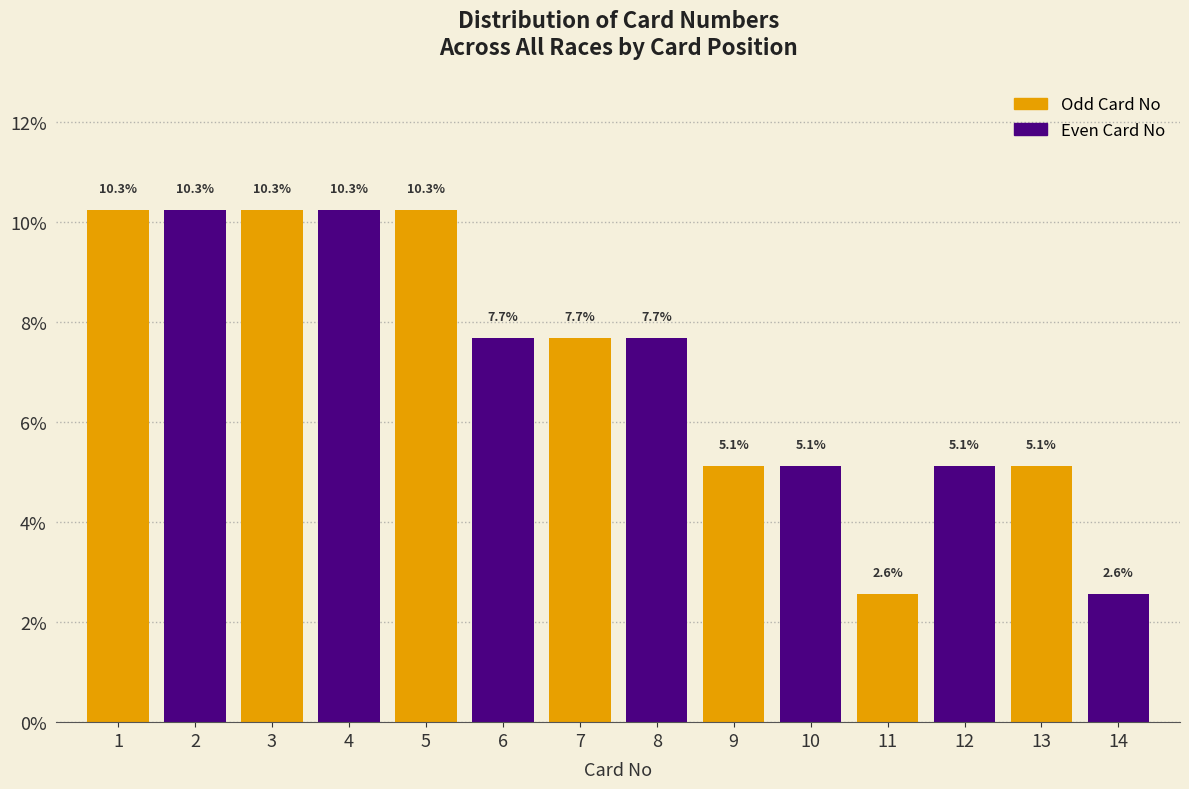

Reading right to left, extract all data points from this chart.

14=2.6	13=5.1	12=5.1	11=2.6	10=5.1	9=5.1	8=7.7	7=7.7	6=7.7	5=10.3	4=10.3	3=10.3	2=10.3	1=10.3